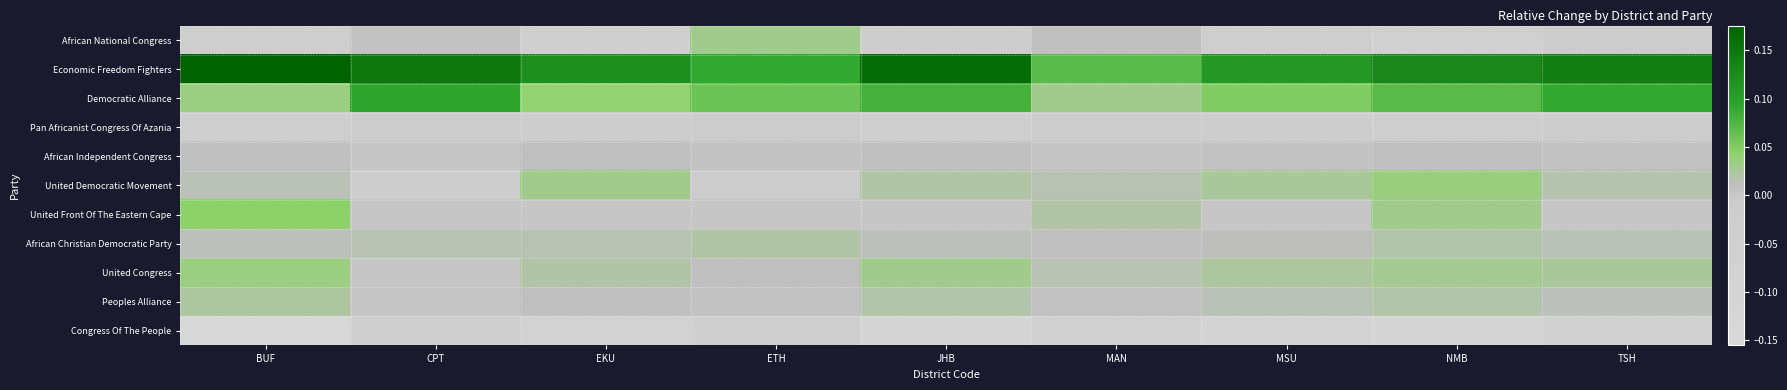

Which has a higher value, EKU or NMB?

EKU